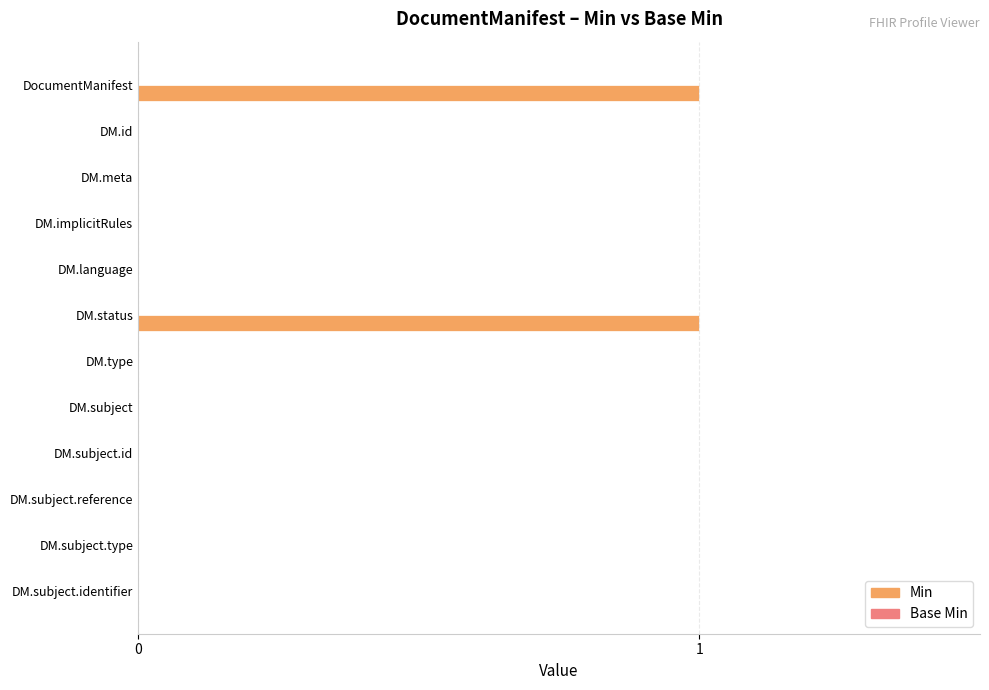

True or false: the data shows 1 at DM.status.

True